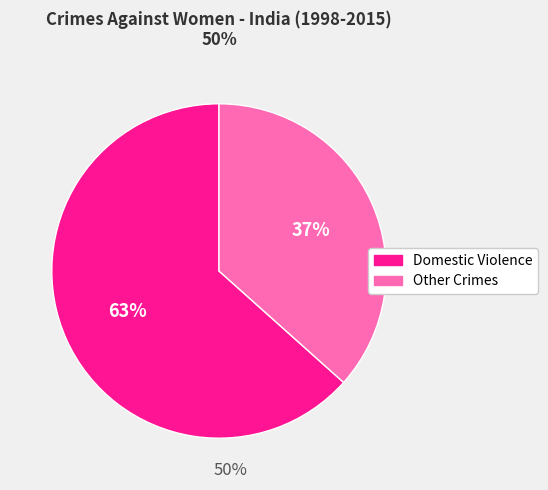

To the nearest percent, what is the average slice percentage?

50%